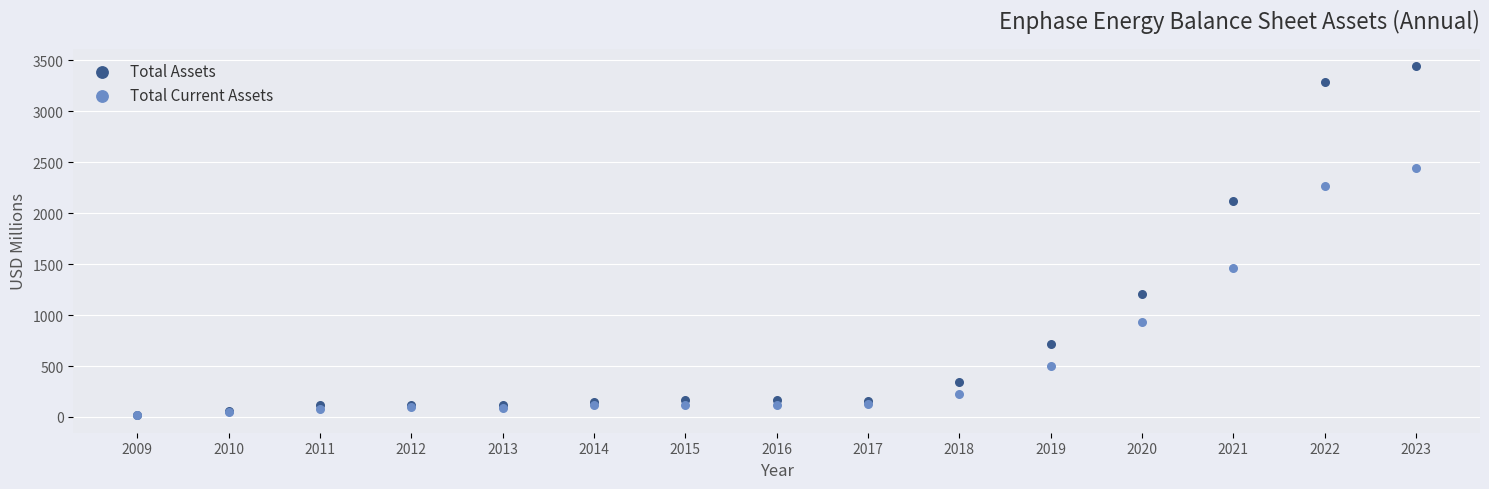

In the Total Assets series, what Y value is closest to 1730?

2119.4